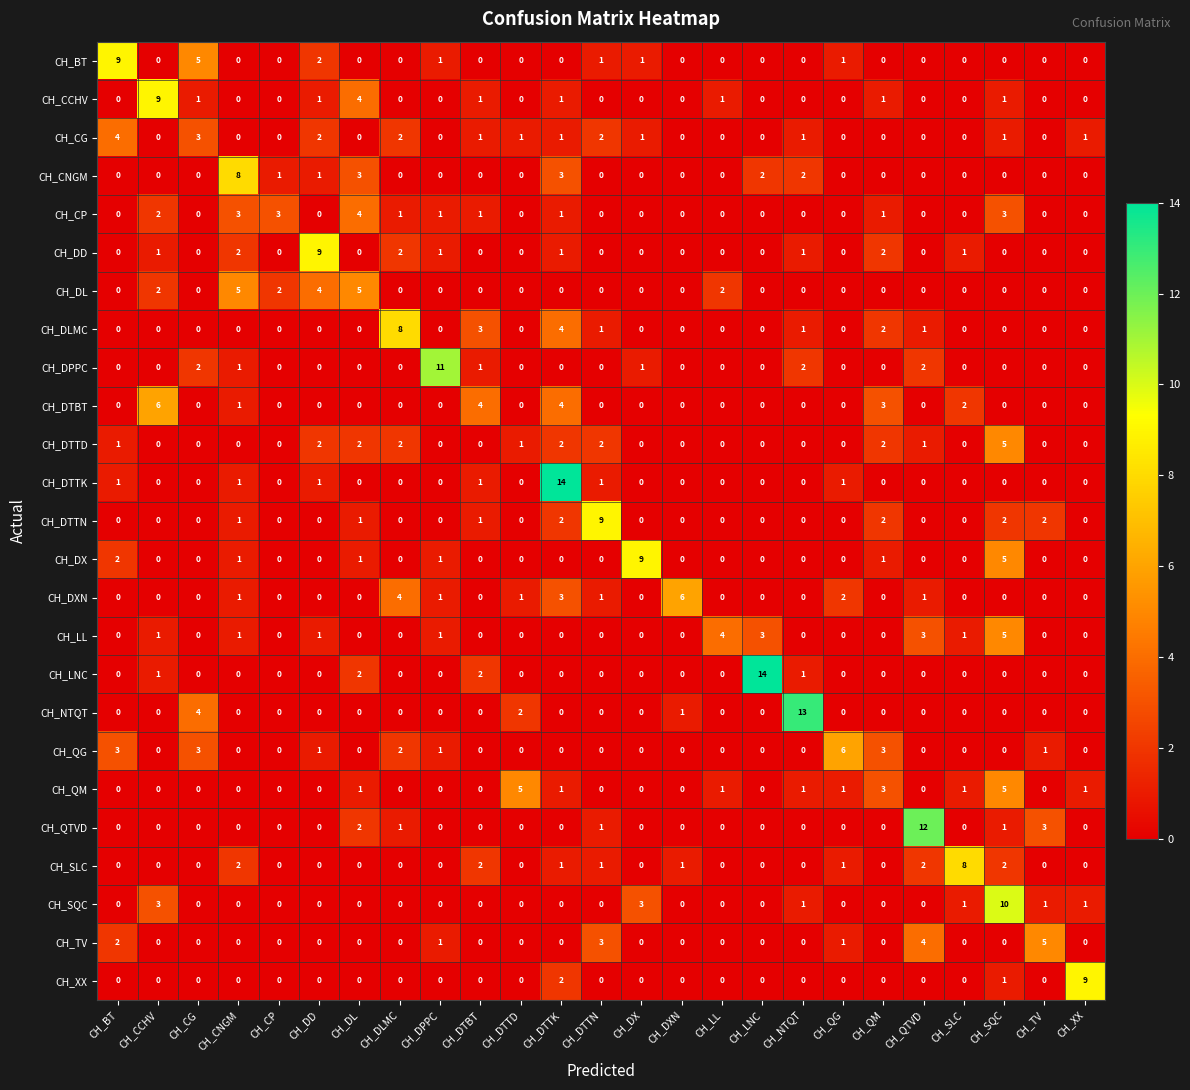

Count the CH_DD values in the range 0 to 1.

21